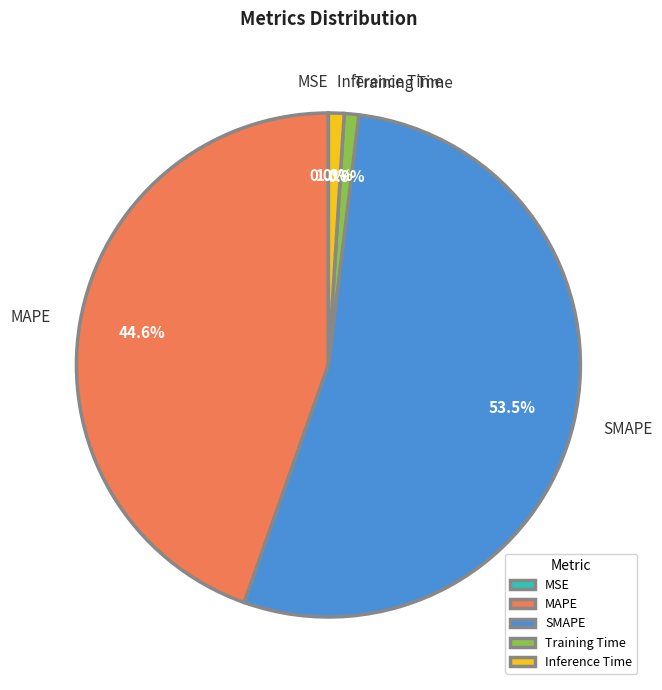

Which slice is the largest?

SMAPE